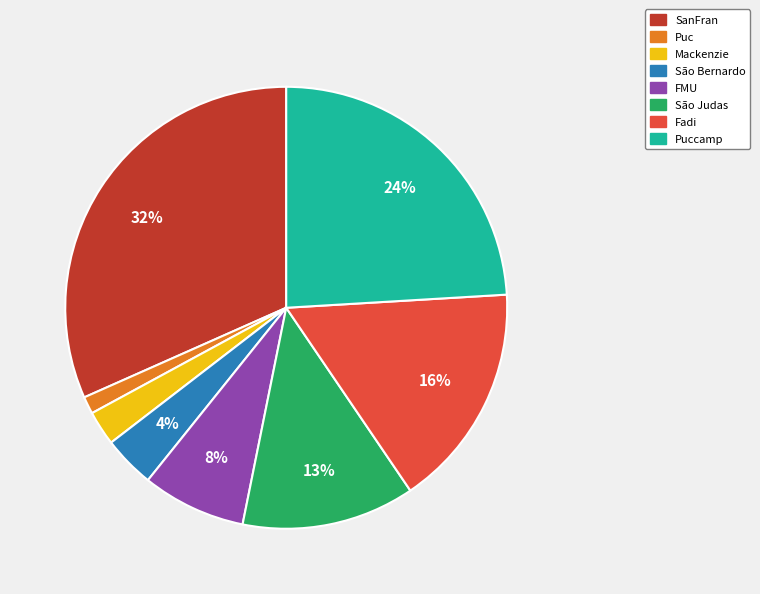

Does any single category account for the majority?

No